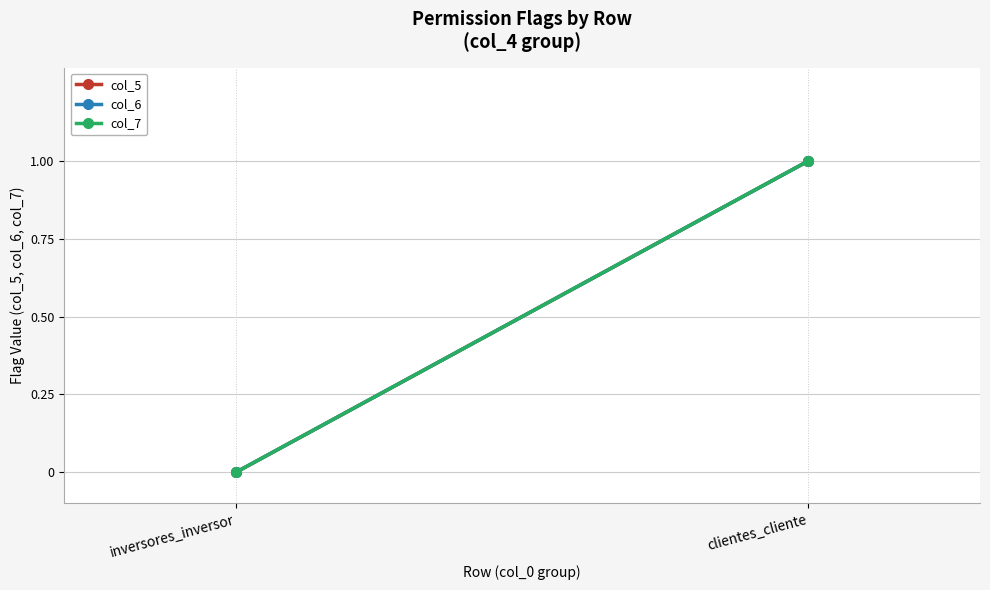

At inversores_inversor, list the series in order from smallest to largest.

col_5, col_6, col_7